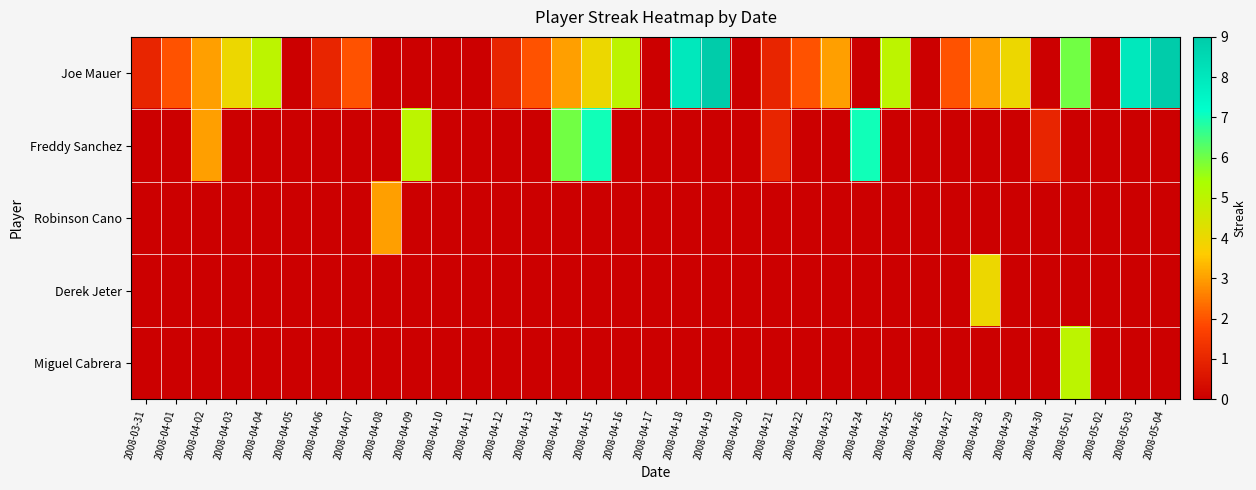

Reading left to right, extract all data points from this chart.

Joe Mauer: 2008-03-31=1	2008-04-01=2	2008-04-02=3	2008-04-03=4	2008-04-04=5	2008-04-05=0	2008-04-06=1	2008-04-07=2	2008-04-08=0	2008-04-09=0	2008-04-10=0	2008-04-11=0	2008-04-12=1	2008-04-13=2	2008-04-14=3	2008-04-15=4	2008-04-16=5	2008-04-17=0	2008-04-18=8	2008-04-19=9	2008-04-20=0	2008-04-21=1	2008-04-22=2	2008-04-23=3	2008-04-24=0	2008-04-25=5	2008-04-26=0	2008-04-27=2	2008-04-28=3	2008-04-29=4	2008-04-30=0	2008-05-01=6	2008-05-02=0	2008-05-03=8	2008-05-04=9
Freddy Sanchez: 2008-03-31=0	2008-04-01=0	2008-04-02=3	2008-04-03=0	2008-04-04=0	2008-04-05=0	2008-04-06=0	2008-04-07=0	2008-04-08=0	2008-04-09=5	2008-04-10=0	2008-04-11=0	2008-04-12=0	2008-04-13=0	2008-04-14=6	2008-04-15=7	2008-04-16=0	2008-04-17=0	2008-04-18=0	2008-04-19=0	2008-04-20=0	2008-04-21=1	2008-04-22=0	2008-04-23=0	2008-04-24=7	2008-04-25=0	2008-04-26=0	2008-04-27=0	2008-04-28=0	2008-04-29=0	2008-04-30=1	2008-05-01=0	2008-05-02=0	2008-05-03=0	2008-05-04=0
Robinson Cano: 2008-03-31=0	2008-04-01=0	2008-04-02=0	2008-04-03=0	2008-04-04=0	2008-04-05=0	2008-04-06=0	2008-04-07=0	2008-04-08=3	2008-04-09=0	2008-04-10=0	2008-04-11=0	2008-04-12=0	2008-04-13=0	2008-04-14=0	2008-04-15=0	2008-04-16=0	2008-04-17=0	2008-04-18=0	2008-04-19=0	2008-04-20=0	2008-04-21=0	2008-04-22=0	2008-04-23=0	2008-04-24=0	2008-04-25=0	2008-04-26=0	2008-04-27=0	2008-04-28=0	2008-04-29=0	2008-04-30=0	2008-05-01=0	2008-05-02=0	2008-05-03=0	2008-05-04=0
Derek Jeter: 2008-03-31=0	2008-04-01=0	2008-04-02=0	2008-04-03=0	2008-04-04=0	2008-04-05=0	2008-04-06=0	2008-04-07=0	2008-04-08=0	2008-04-09=0	2008-04-10=0	2008-04-11=0	2008-04-12=0	2008-04-13=0	2008-04-14=0	2008-04-15=0	2008-04-16=0	2008-04-17=0	2008-04-18=0	2008-04-19=0	2008-04-20=0	2008-04-21=0	2008-04-22=0	2008-04-23=0	2008-04-24=0	2008-04-25=0	2008-04-26=0	2008-04-27=0	2008-04-28=4	2008-04-29=0	2008-04-30=0	2008-05-01=0	2008-05-02=0	2008-05-03=0	2008-05-04=0
Miguel Cabrera: 2008-03-31=0	2008-04-01=0	2008-04-02=0	2008-04-03=0	2008-04-04=0	2008-04-05=0	2008-04-06=0	2008-04-07=0	2008-04-08=0	2008-04-09=0	2008-04-10=0	2008-04-11=0	2008-04-12=0	2008-04-13=0	2008-04-14=0	2008-04-15=0	2008-04-16=0	2008-04-17=0	2008-04-18=0	2008-04-19=0	2008-04-20=0	2008-04-21=0	2008-04-22=0	2008-04-23=0	2008-04-24=0	2008-04-25=0	2008-04-26=0	2008-04-27=0	2008-04-28=0	2008-04-29=0	2008-04-30=0	2008-05-01=5	2008-05-02=0	2008-05-03=0	2008-05-04=0